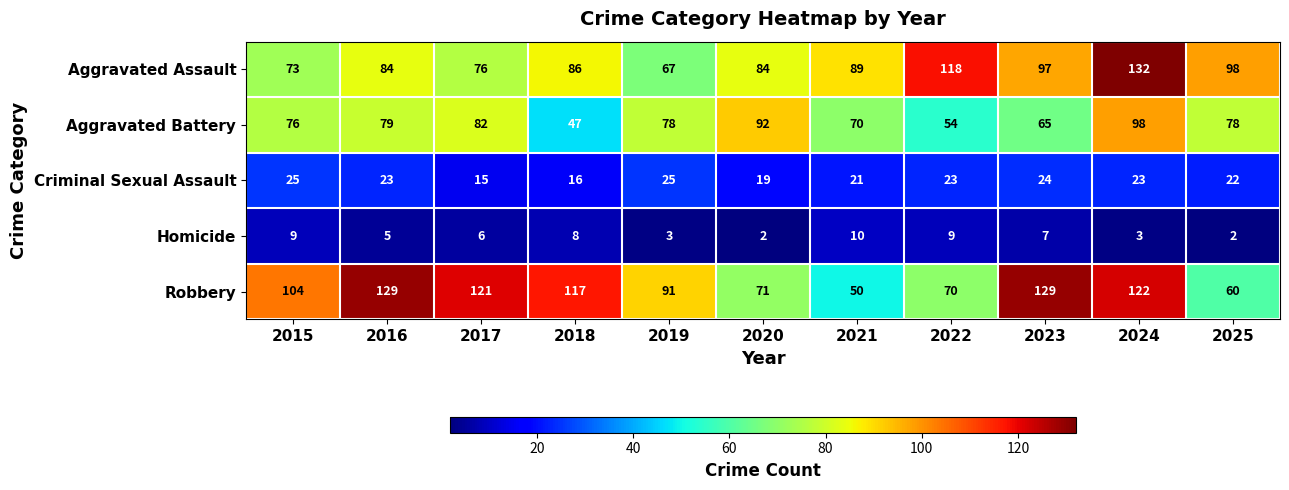

What is the difference between the second highest and minimum values in the Homicide series?

7